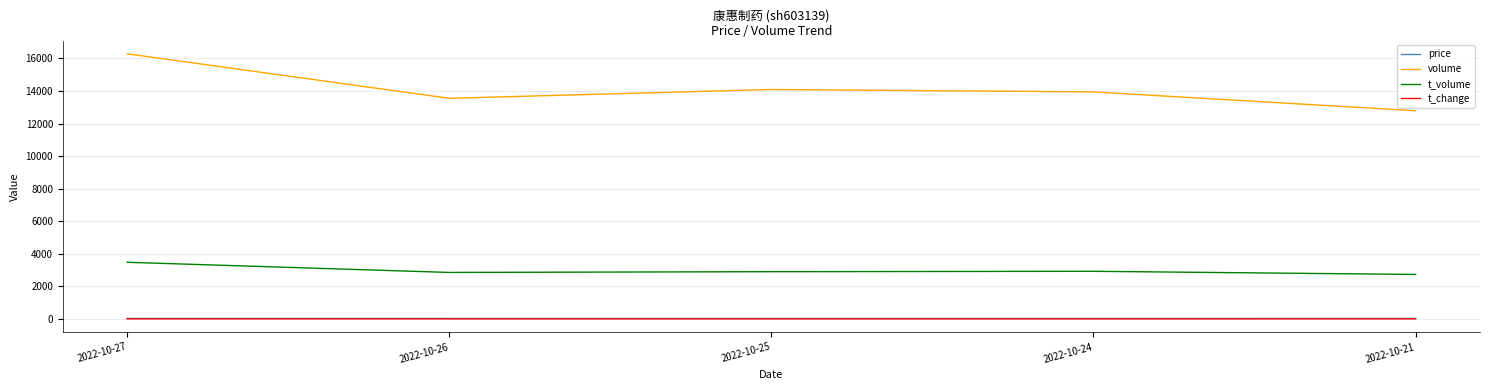

Which series has the largest total across all categories?

volume